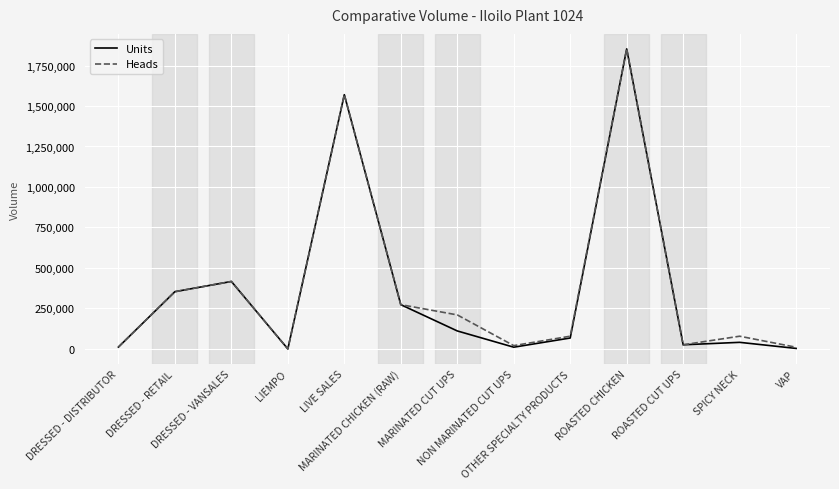

Which series has the largest total across all categories?

Heads